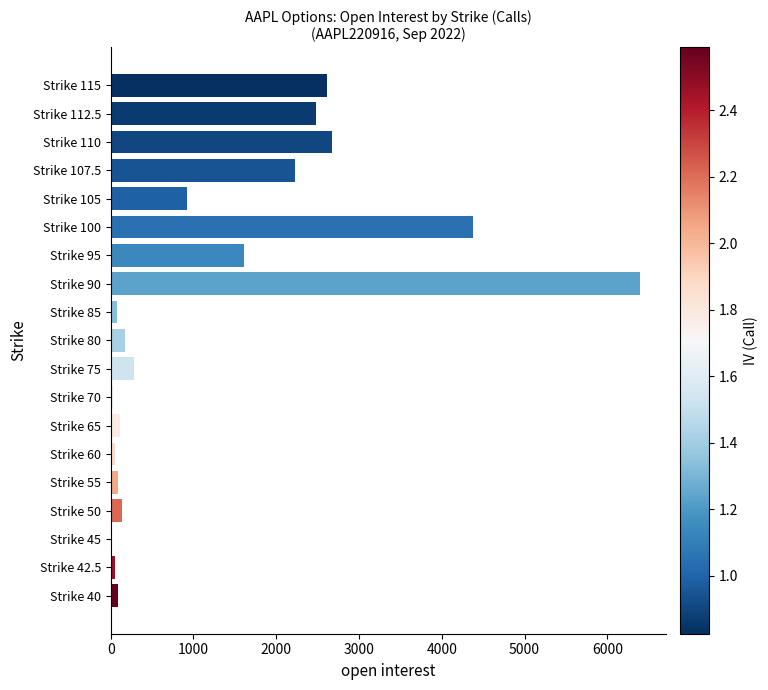

Which has a higher value, Strike 115 or Strike 90?

Strike 90